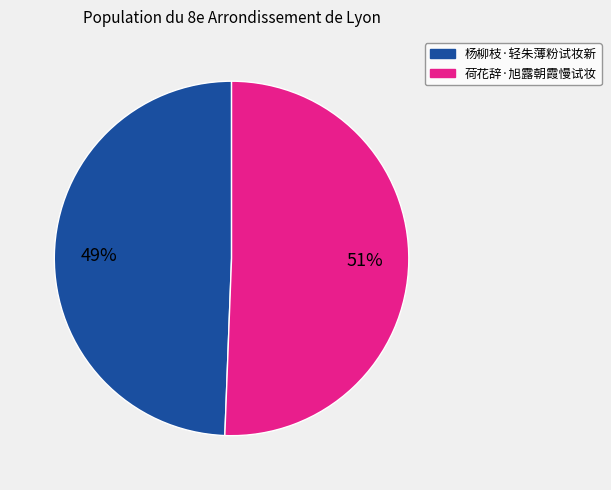

Do 杨柳枝·轻朱薄粉试妆新 and 荷花辞·旭露朝霞慢试妆 together represent more than half of the pie?

Yes